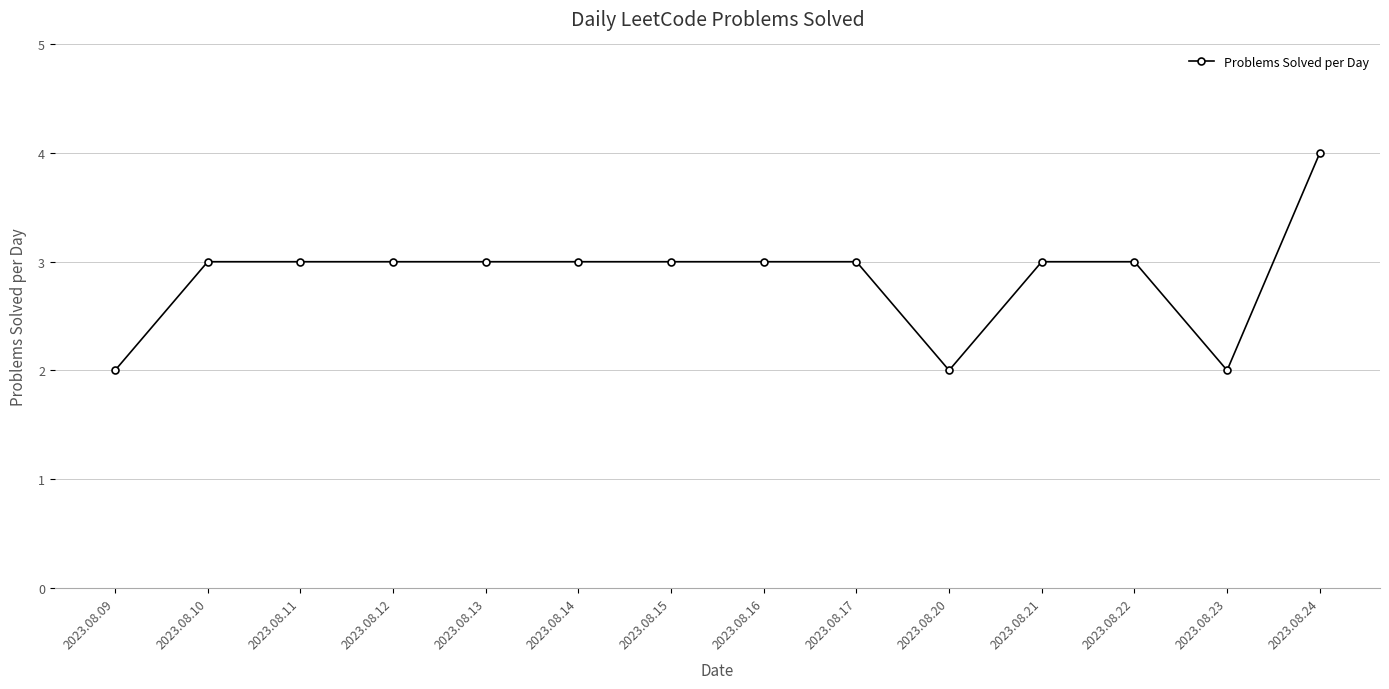

The chart shows a value of 3 at 2023.08.15. True or false?

True